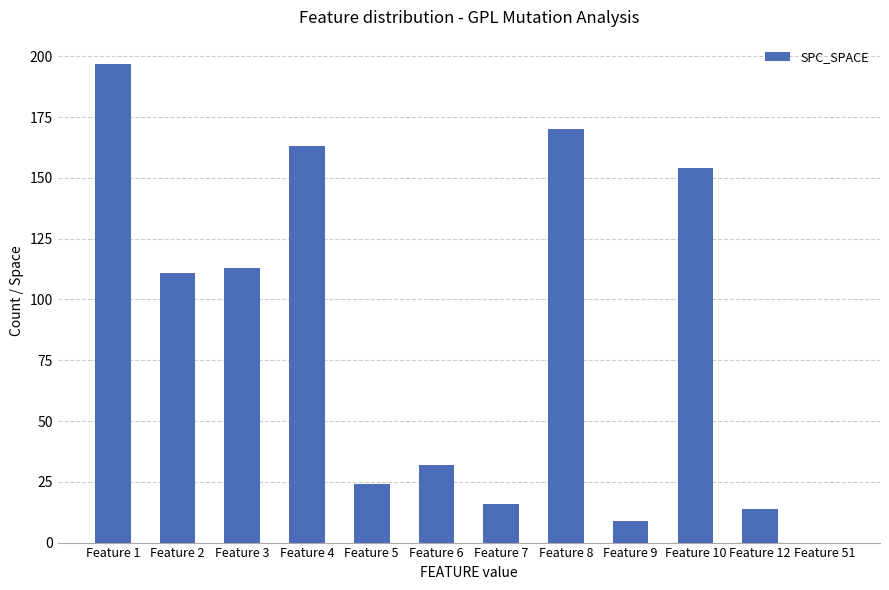

What is the maximum value shown in the chart?

197